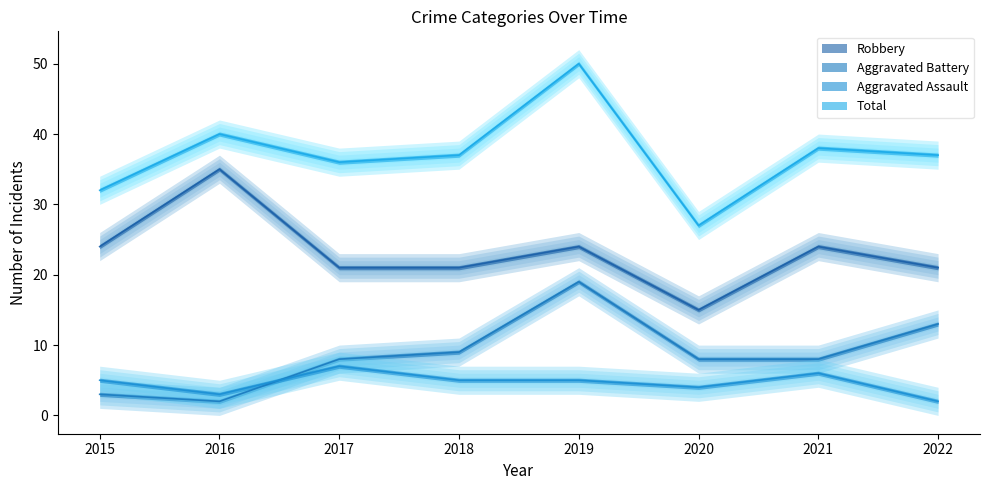

The Robbery series shows 37 at 2019. True or false?

False